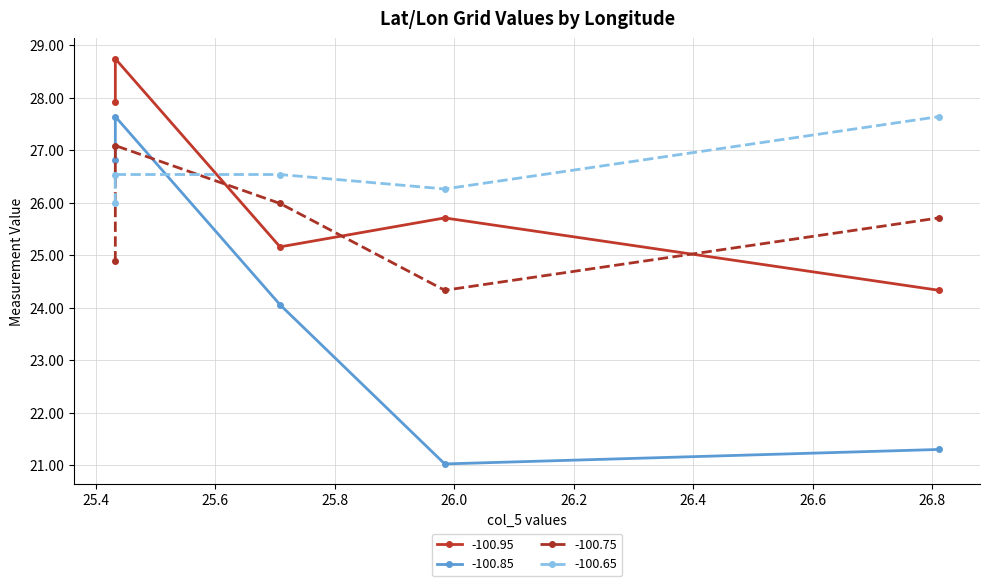

Where is -100.65 nearest to the value 26?

25.433071